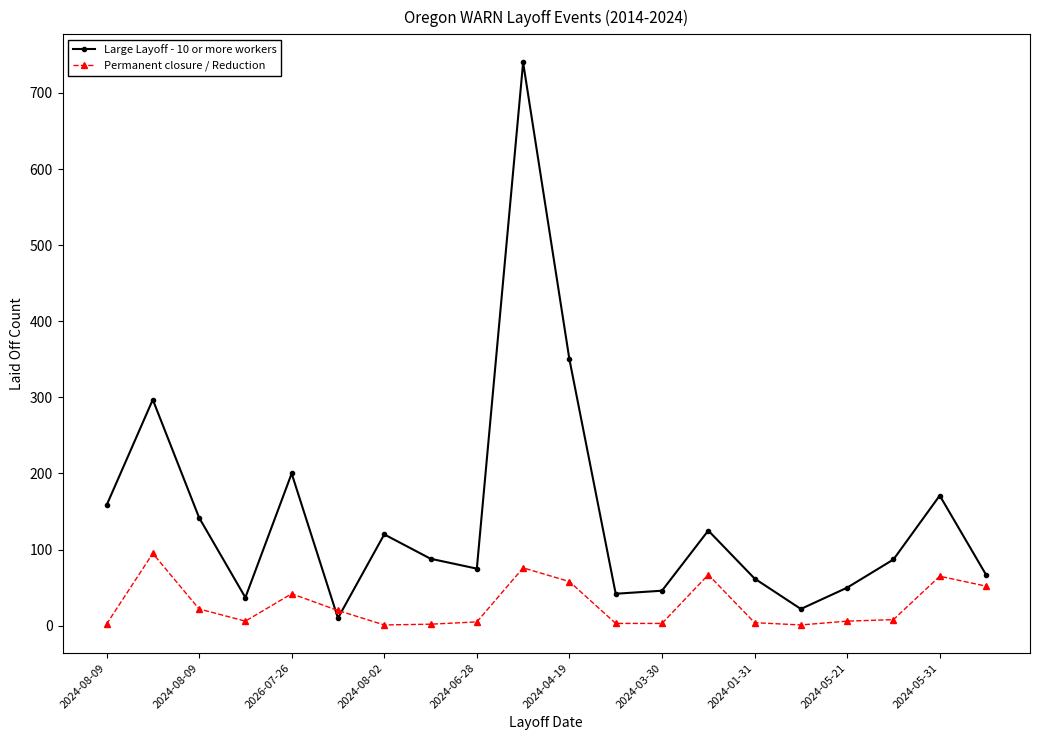

List the series in order of their peak value, lowest first.

Permanent closure / Reduction, Large Layoff - 10 or more workers